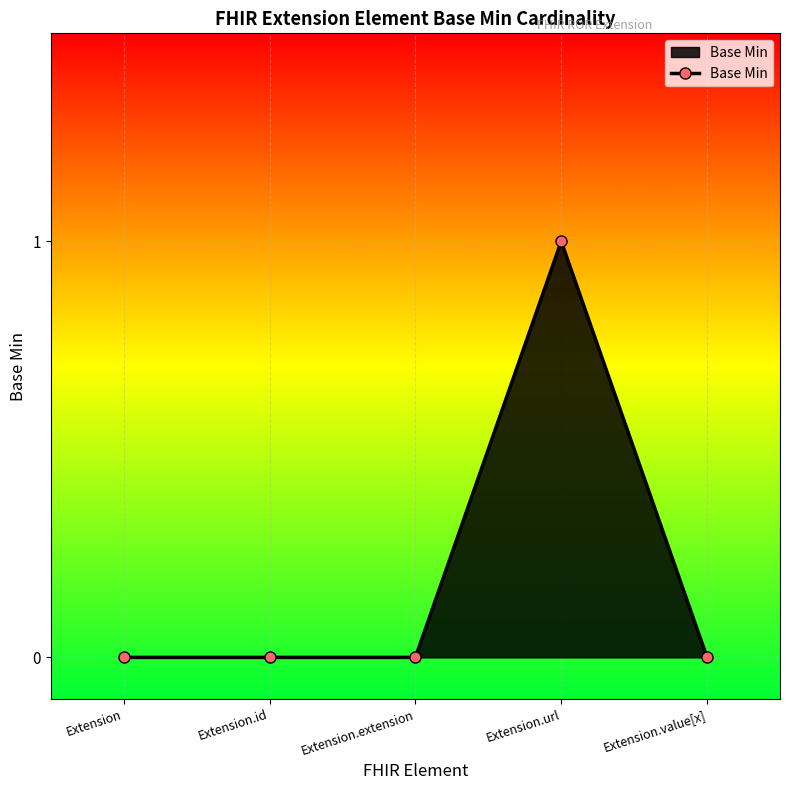

At which category does the chart reach its peak across all series?

Extension.url